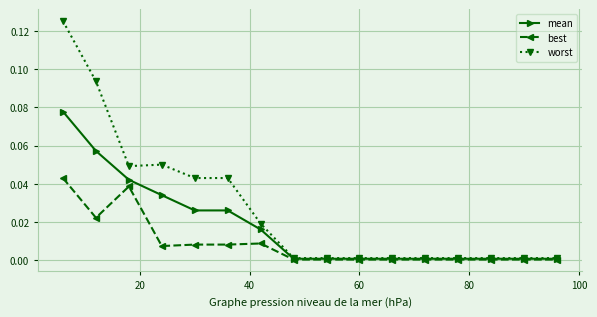

What are all the series names shown in the legend?

mean, best, worst